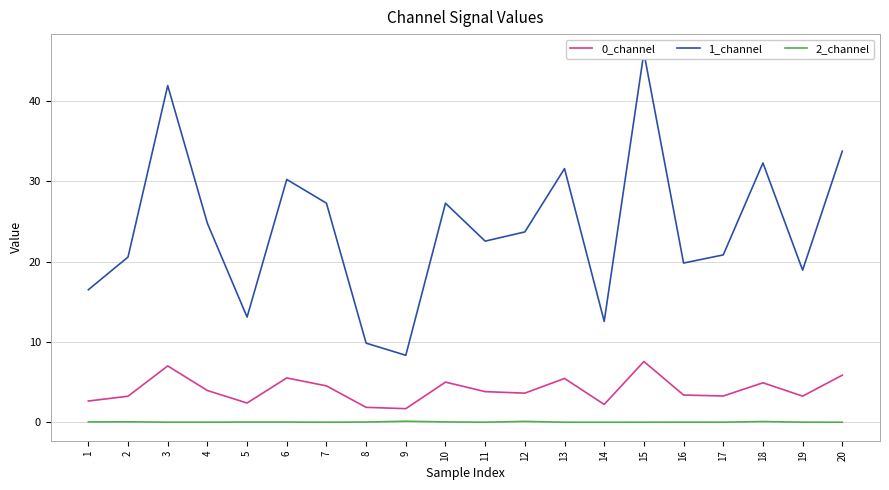

The 0_channel series shows 3.3 at 17. True or false?

True